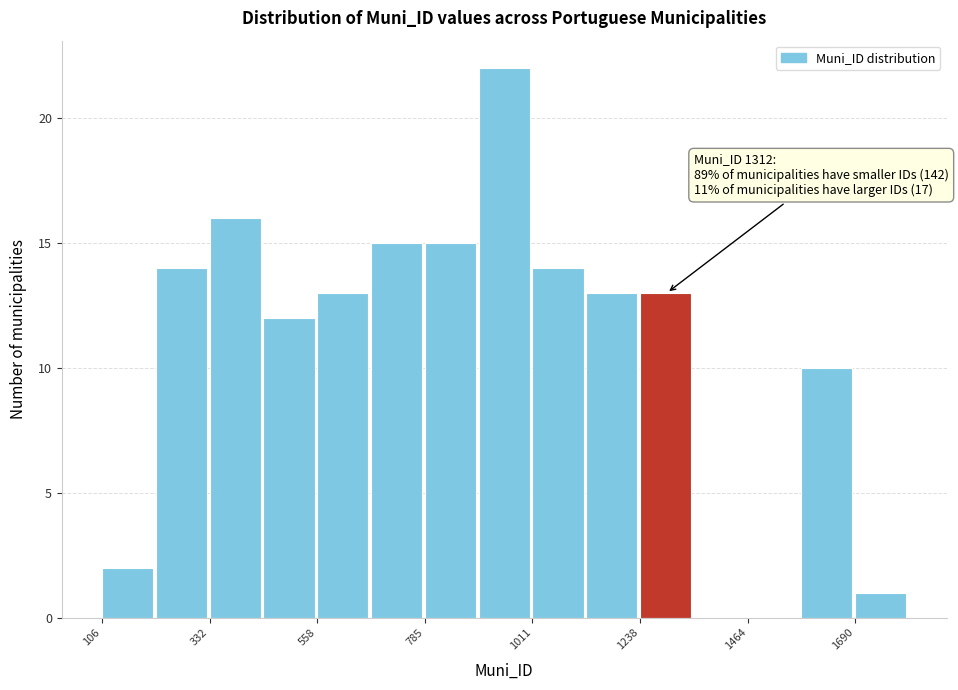

Around what value on the x-axis is the tallest bar? Give the approximate position of its centre, as read against the axis.

950